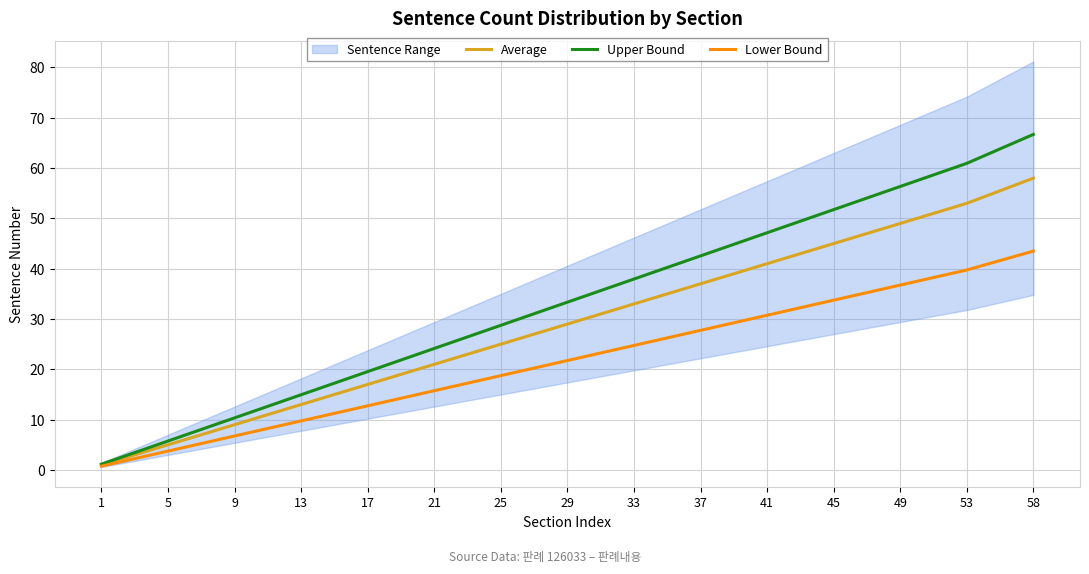

Between 1 and 58, which is larger?

58